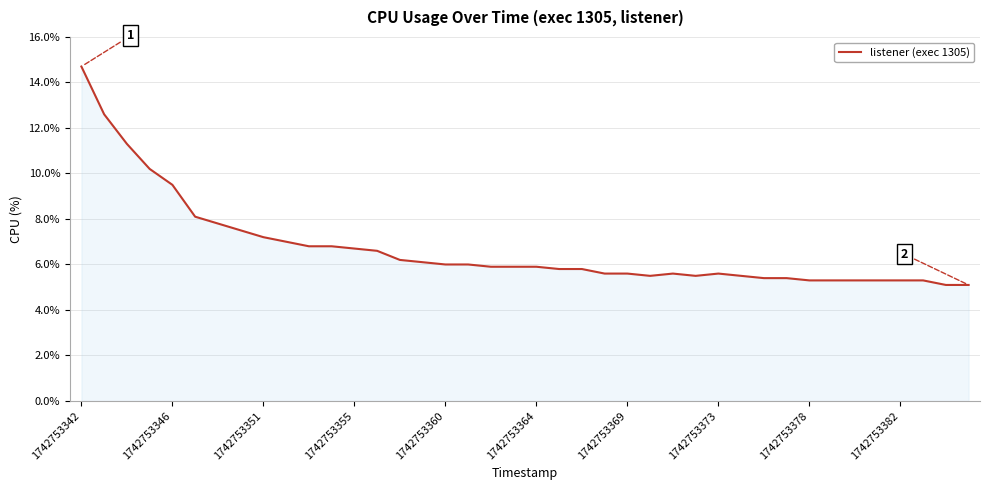

What is the maximum value shown in the chart?

14.7